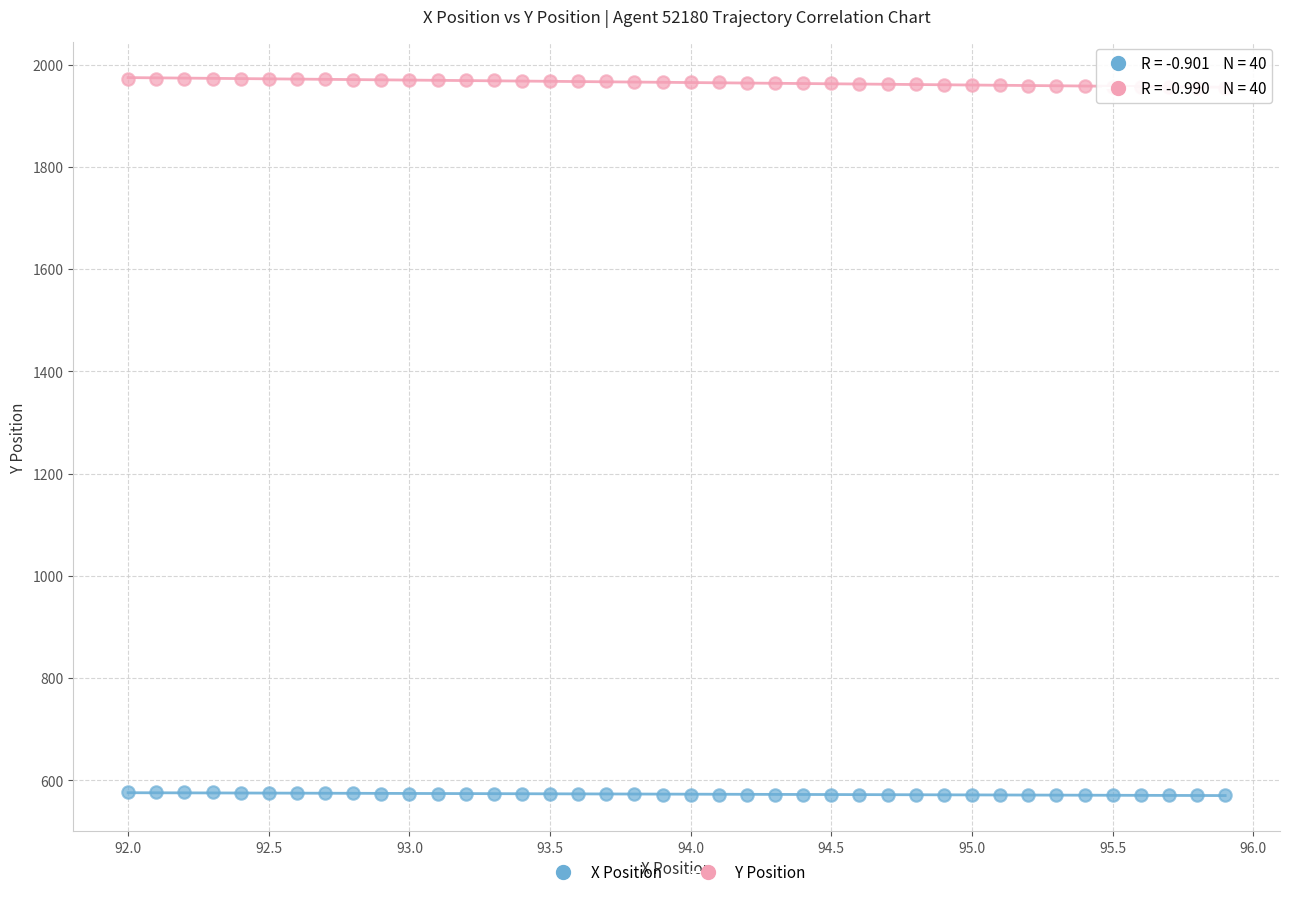

Which series has the widest spread of Y values?

Y Position